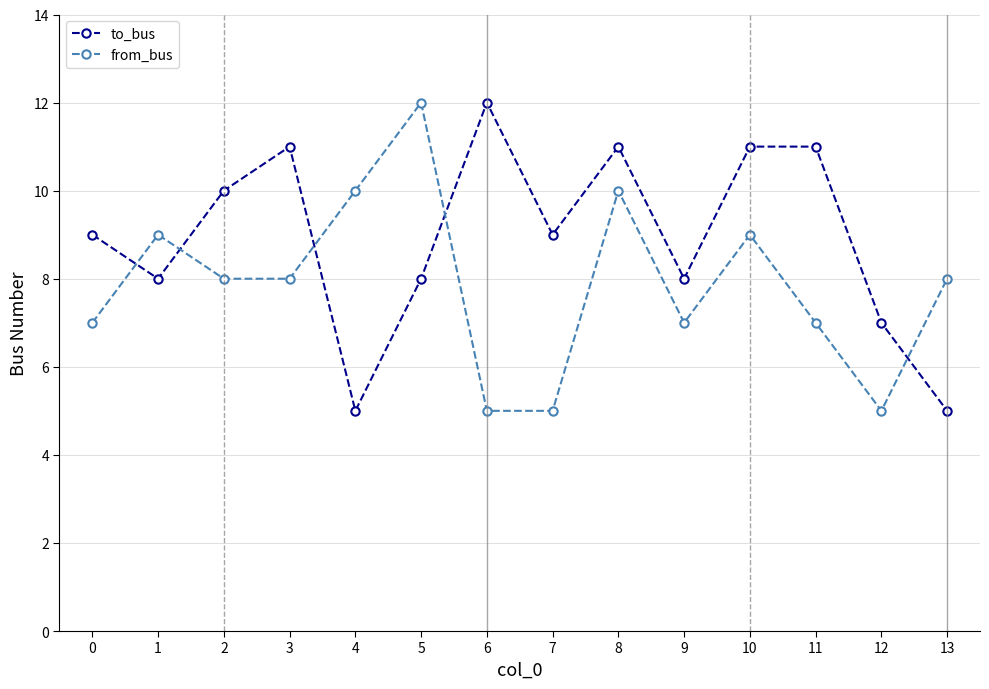

Reading left to right, what are all the values shown in this chart?

to_bus: 9	8	10	11	5	8	12	9	11	8	11	11	7	5
from_bus: 7	9	8	8	10	12	5	5	10	7	9	7	5	8